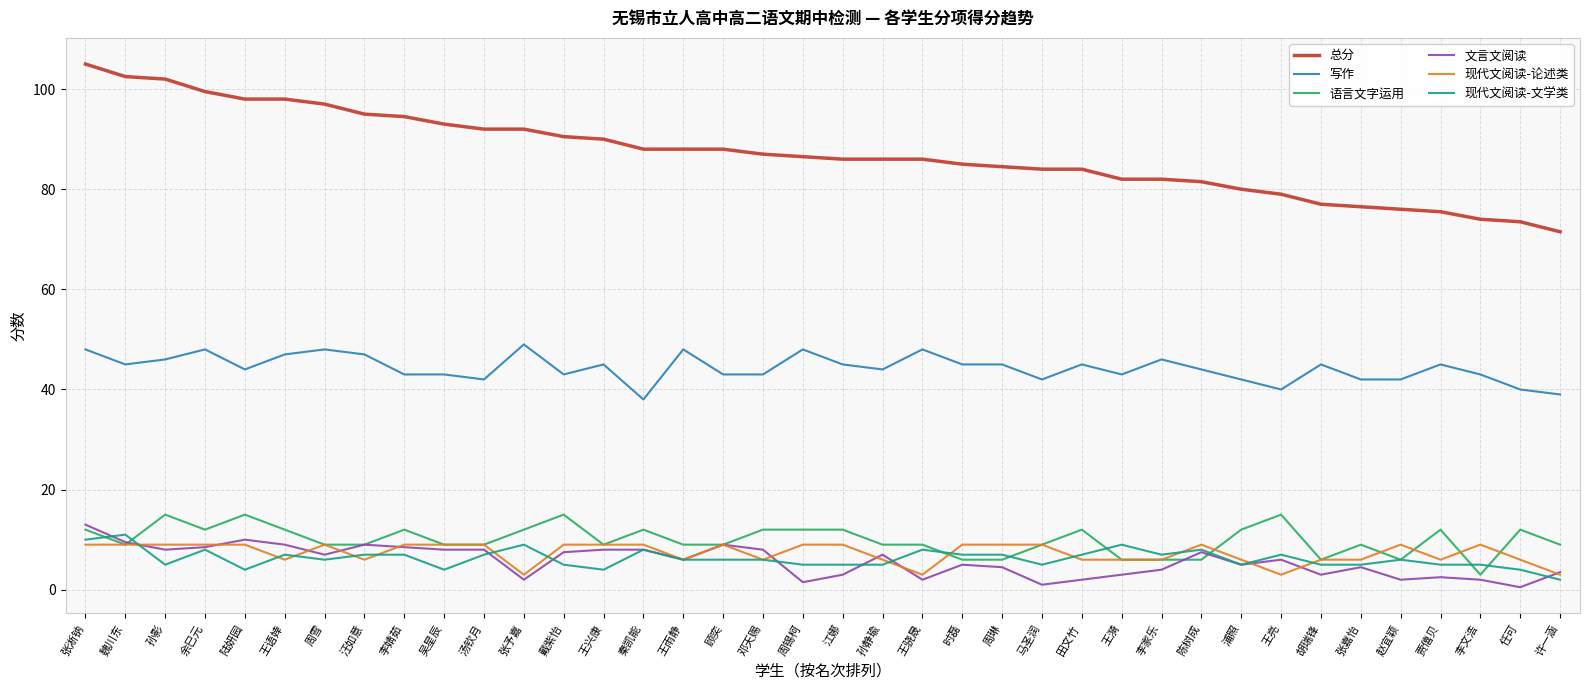

Reading left to right, list all the values displayed in this chart.

总分: 105.0	102.5	102.0	99.5	98.0	98.0	97.0	95.0	94.5	93.0	92.0	92.0	90.5	90.0	88.0	88.0	88.0	87.0	86.5	86.0	86.0	86.0	85.0	84.5	84.0	84.0	82.0	82.0	81.5	80.0	79.0	77.0	76.5	76.0	75.5	74.0	73.5	71.5
写作: 48.0	45.0	46.0	48.0	44.0	47.0	48.0	47.0	43.0	43.0	42.0	49.0	43.0	45.0	38.0	48.0	43.0	43.0	48.0	45.0	44.0	48.0	45.0	45.0	42.0	45.0	43.0	46.0	44.0	42.0	40.0	45.0	42.0	42.0	45.0	43.0	40.0	39.0
语言文字运用: 12.0	9.0	15.0	12.0	15.0	12.0	9.0	9.0	12.0	9.0	9.0	12.0	15.0	9.0	12.0	9.0	9.0	12.0	12.0	12.0	9.0	9.0	6.0	6.0	9.0	12.0	6.0	6.0	6.0	12.0	15.0	6.0	9.0	6.0	12.0	3.0	12.0	9.0
文言文阅读: 13.0	9.5	8.0	8.5	10.0	9.0	7.0	9.0	8.5	8.0	8.0	2.0	7.5	8.0	8.0	6.0	9.0	8.0	1.5	3.0	7.0	2.0	5.0	4.5	1.0	2.0	3.0	4.0	7.5	5.0	6.0	3.0	4.5	2.0	2.5	2.0	0.5	3.5
现代文阅读-论述类: 9.0	9.0	9.0	9.0	9.0	6.0	9.0	6.0	9.0	9.0	9.0	3.0	9.0	9.0	9.0	6.0	9.0	6.0	9.0	9.0	6.0	3.0	9.0	9.0	9.0	6.0	6.0	6.0	9.0	6.0	3.0	6.0	6.0	9.0	6.0	9.0	6.0	3.0
现代文阅读-文学类: 10.0	11.0	5.0	8.0	4.0	7.0	6.0	7.0	7.0	4.0	7.0	9.0	5.0	4.0	8.0	6.0	6.0	6.0	5.0	5.0	5.0	8.0	7.0	7.0	5.0	7.0	9.0	7.0	8.0	5.0	7.0	5.0	5.0	6.0	5.0	5.0	4.0	2.0